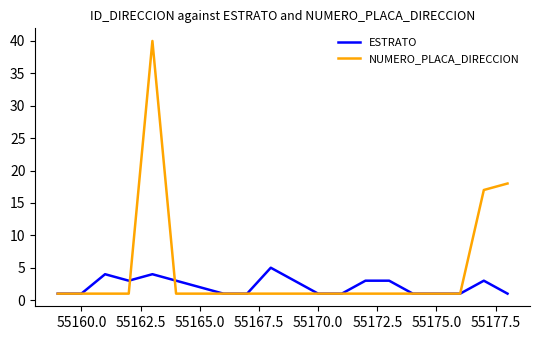

Rank the series by their maximum value, from lowest to highest.

ESTRATO, NUMERO_PLACA_DIRECCION